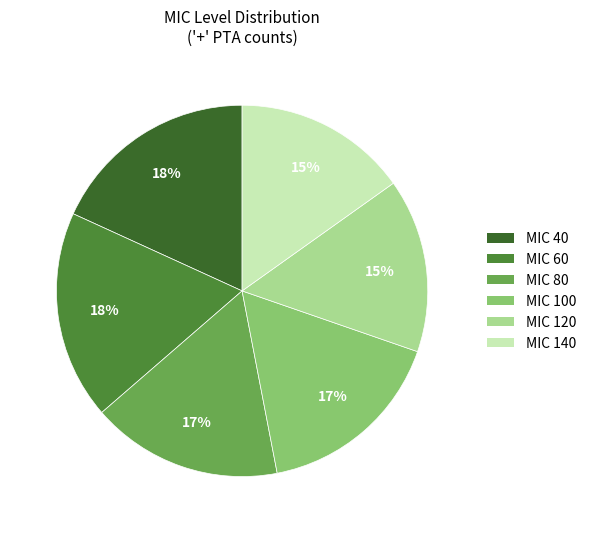

What is the ratio of the value at MIC 140 to the value at MIC 80?

0.9